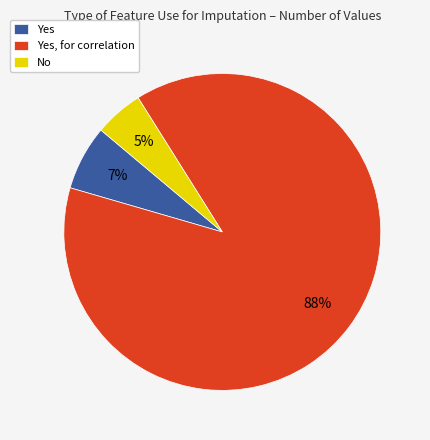

Which slice represents more than half of the pie?

Yes, for correlation